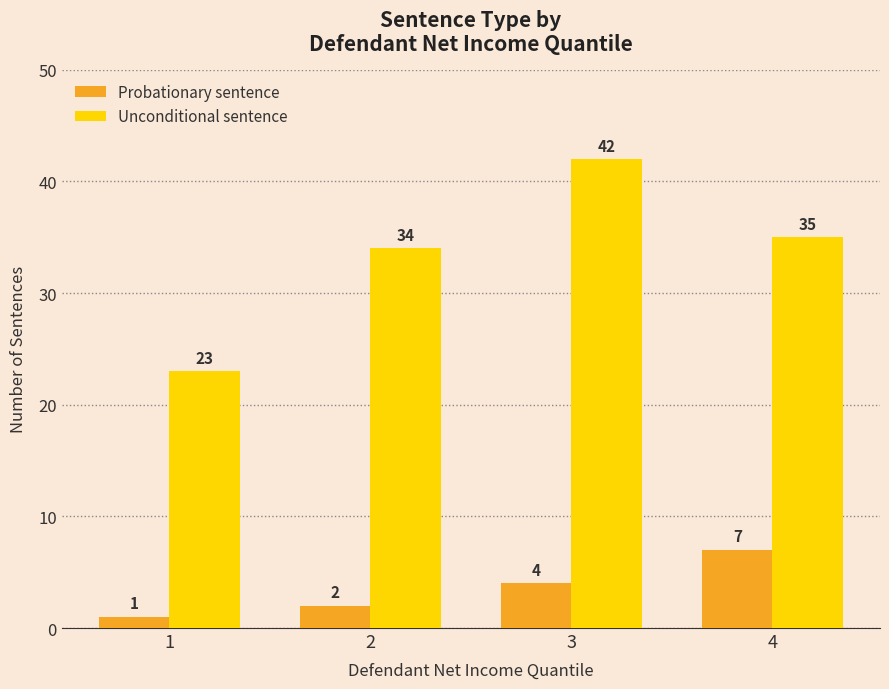

Which series has the widest spread of values?

Unconditional sentence